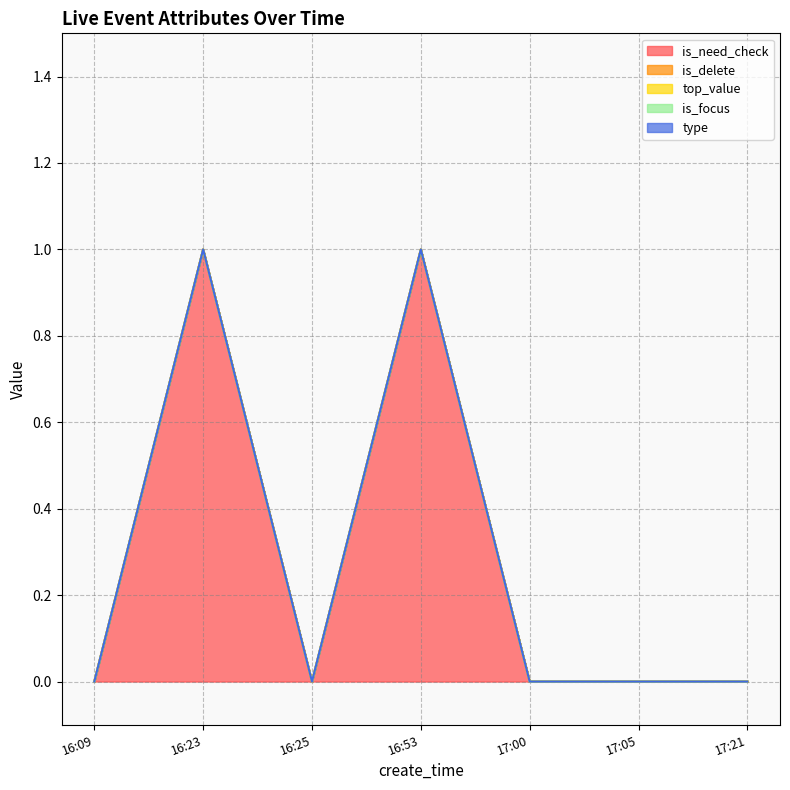

How many series are shown in this chart?

5